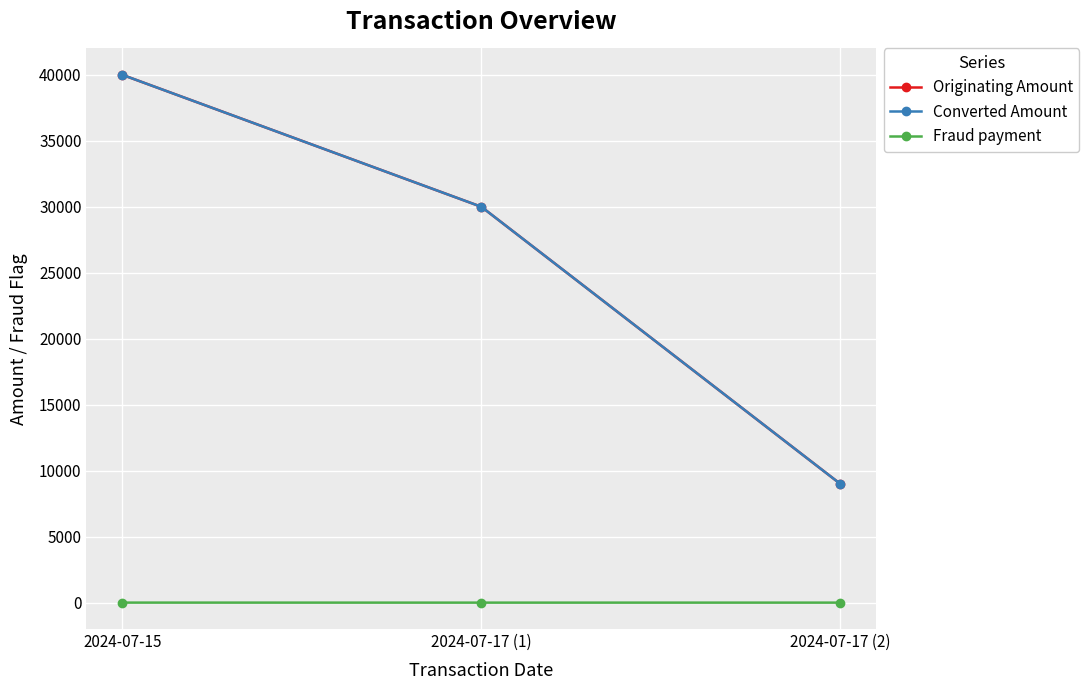

Is this an area chart (filled region under the line)?

No